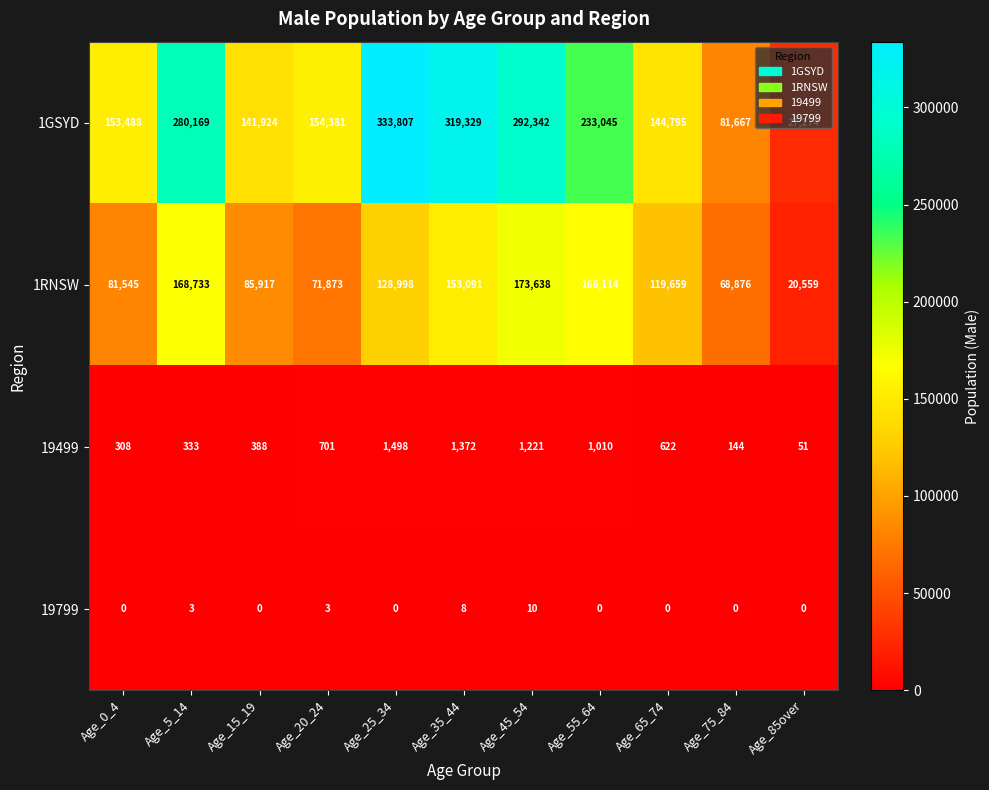

How many values in the 19499 series are below 622?

5